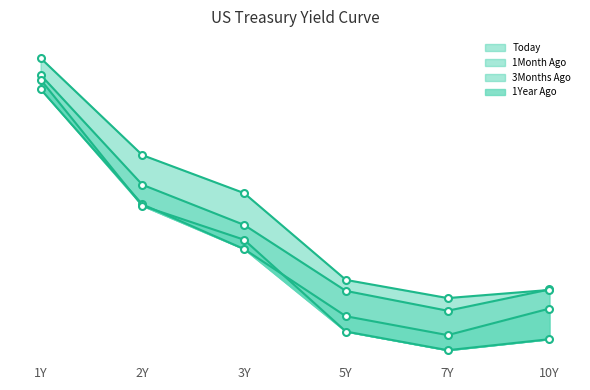

Which series has the widest spread of values?

1Year Ago